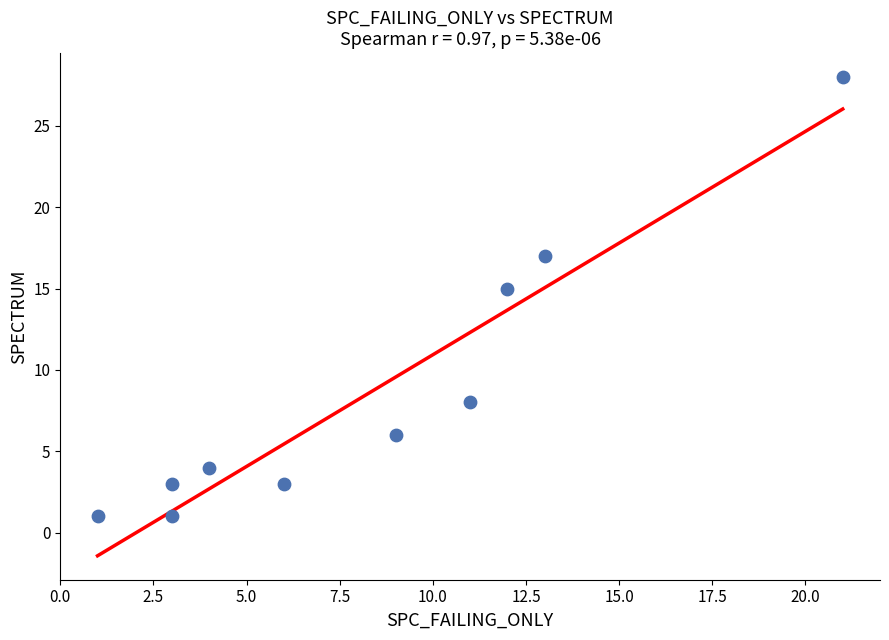

What is the range of Y values (max minus min)?

27